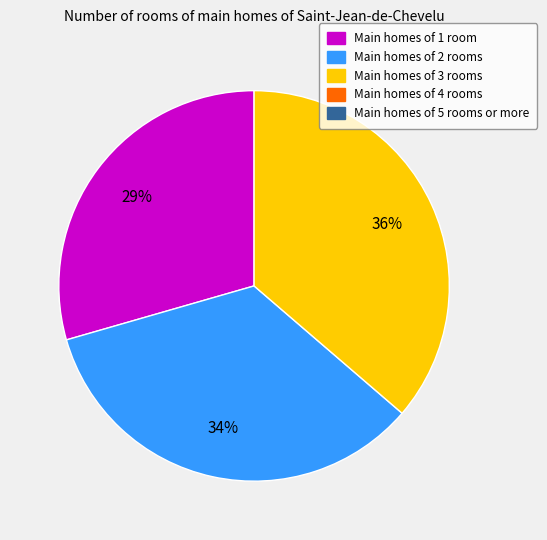

Is there any slice that represents more than half of the pie?

No